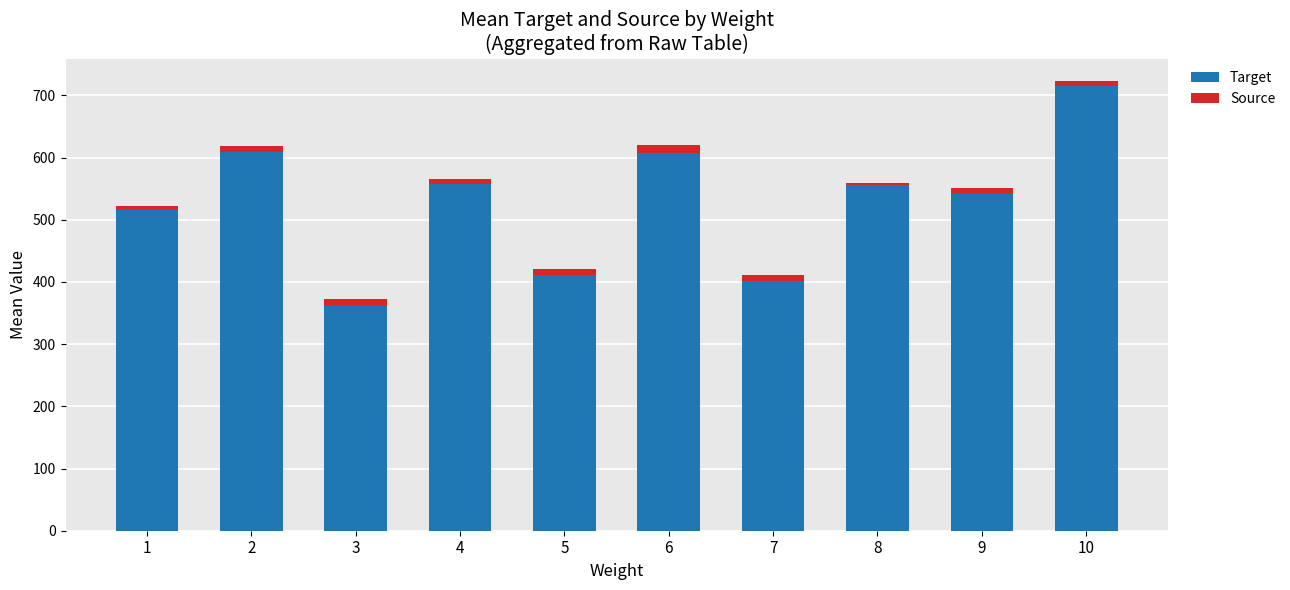

What is the difference between the maximum and second lowest values in the Target series?

312.8